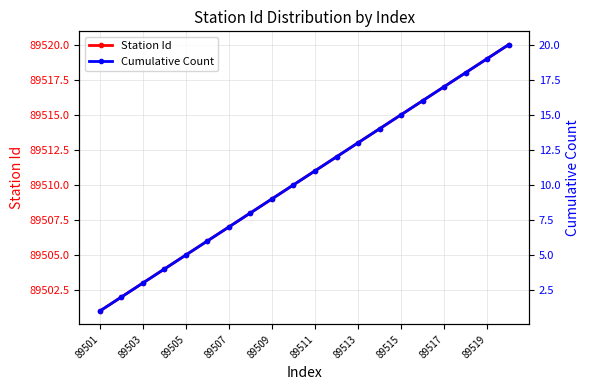

Which series has the largest total across all categories?

Station Id